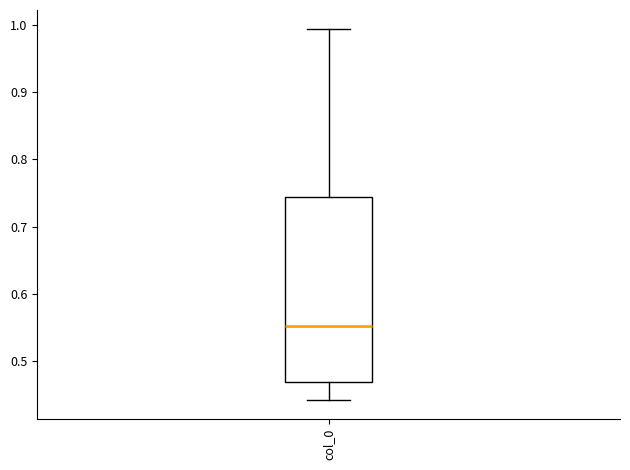

Transcribe this box plot: give where the median line is, the range the box spans, and where the two whiskers end, as read against the y-axis. The values are not printed on the chart, so give them approximately, as read against the axis.

median 0.55, box 0.47 to 0.74, whiskers 0.44 to 0.99